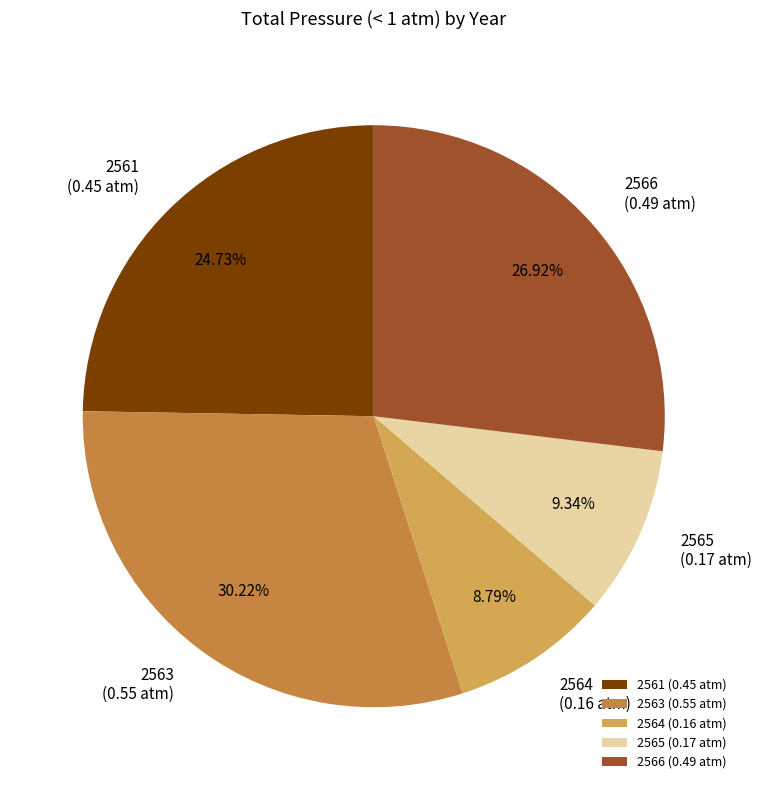

Count the number of slices in the pie.

5